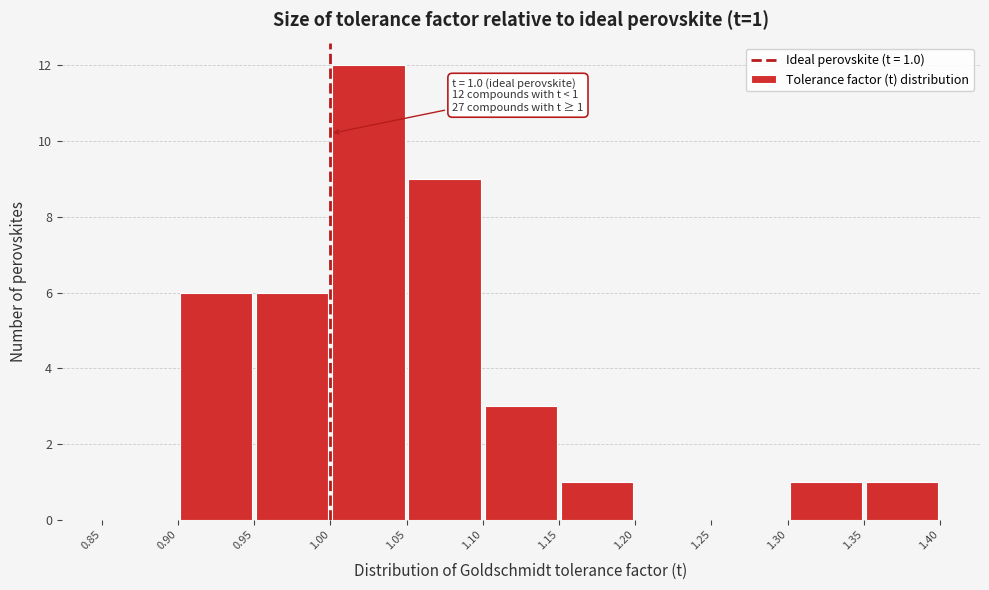

Which range on the x-axis has the tallest bar?

1.00 to 1.05